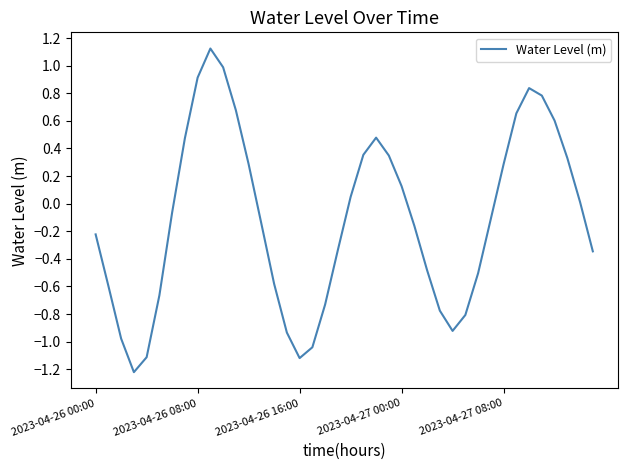

What is the minimum value shown in the chart?

-1.2